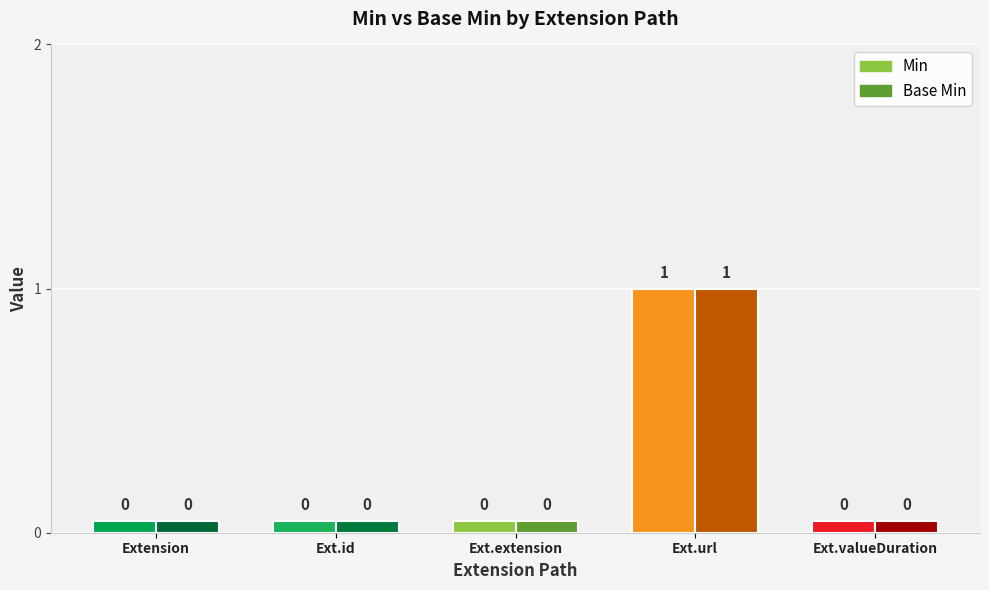

How many bars are there in total?

10